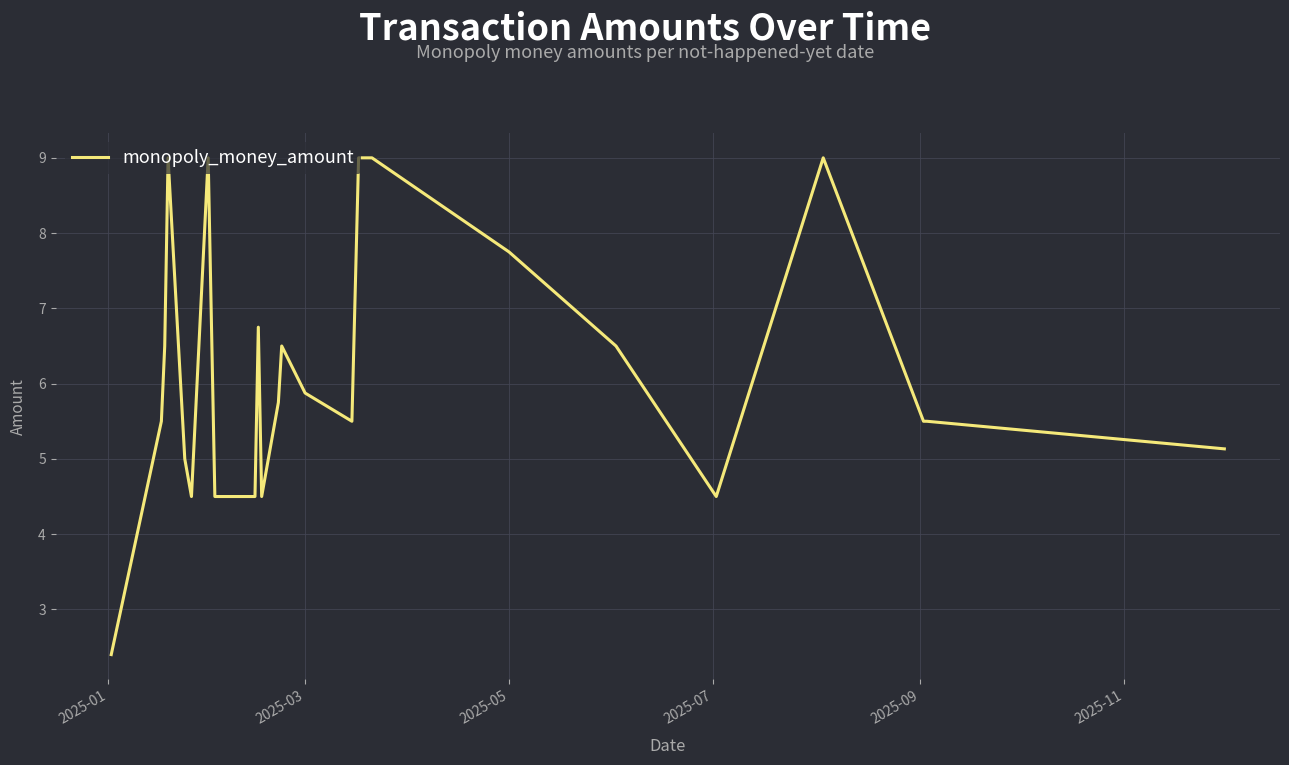

Does the chart display data point markers on the line(s)?

No